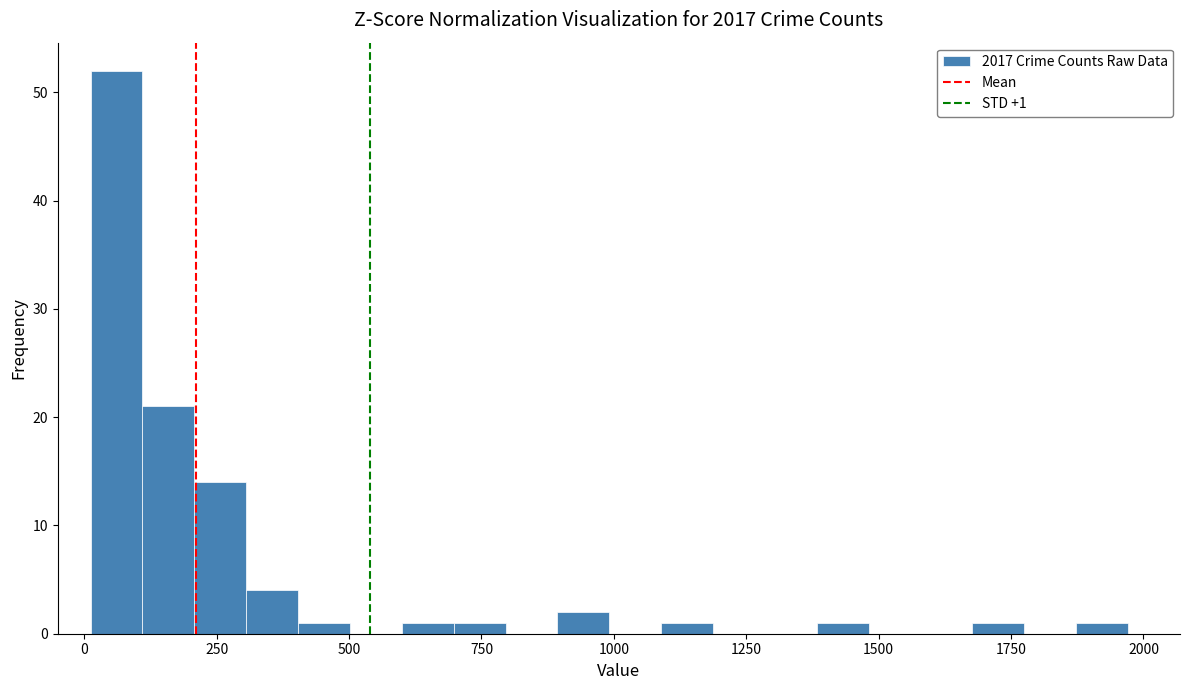

Around what value on the x-axis is the tallest bar? Give the approximate position of its centre, as read against the axis.

50